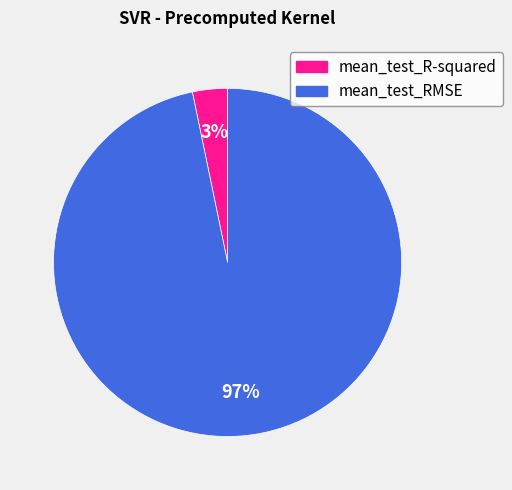

To the nearest percent, what is the combined percentage of mean_test_RMSE and mean_test_R-squared?

100%